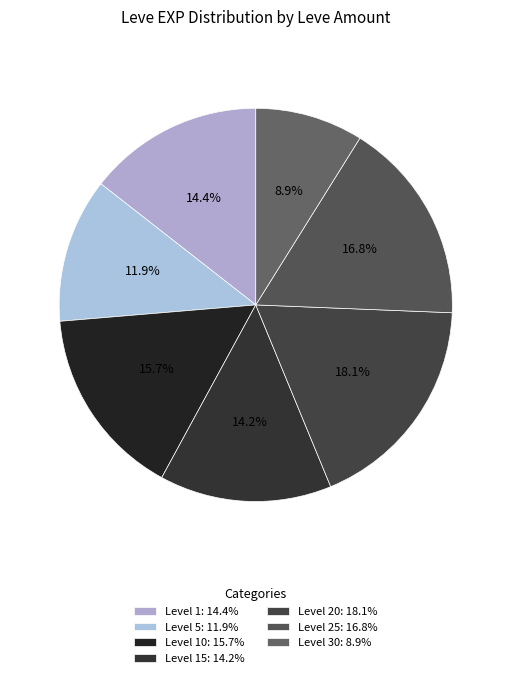

How many segments does this pie chart have?

7